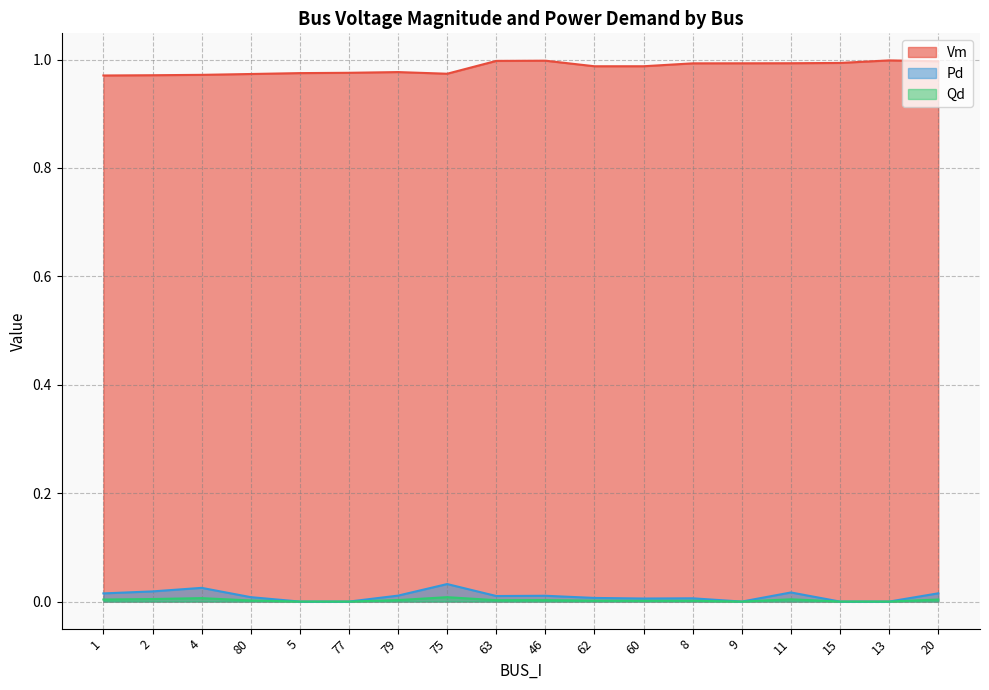

True or false: Pd and Vm intersect in this chart.

False